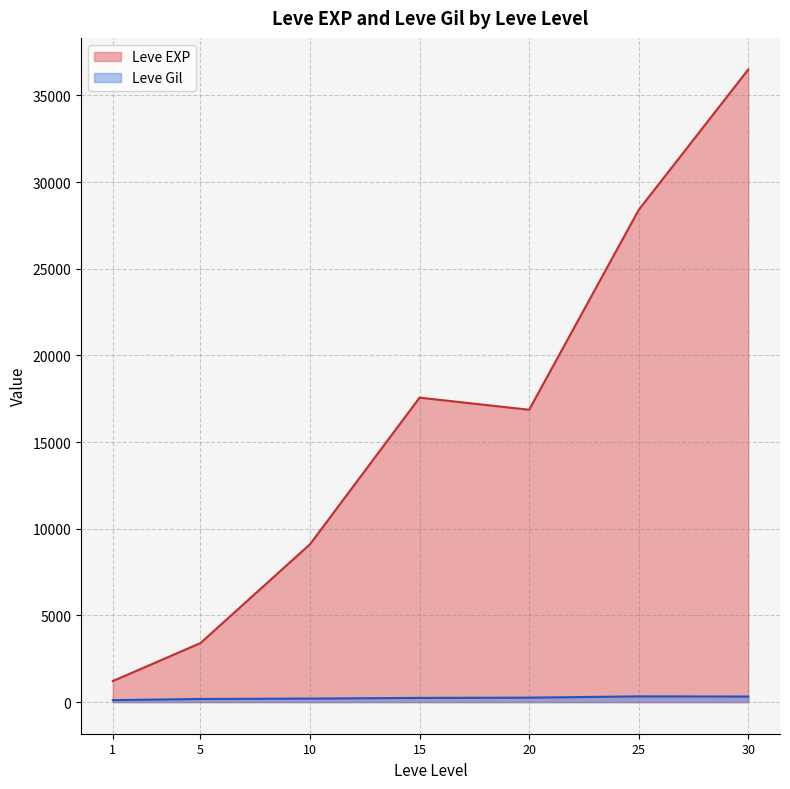

Between 10 and 15, which series saw the biggest shift?

Leve EXP